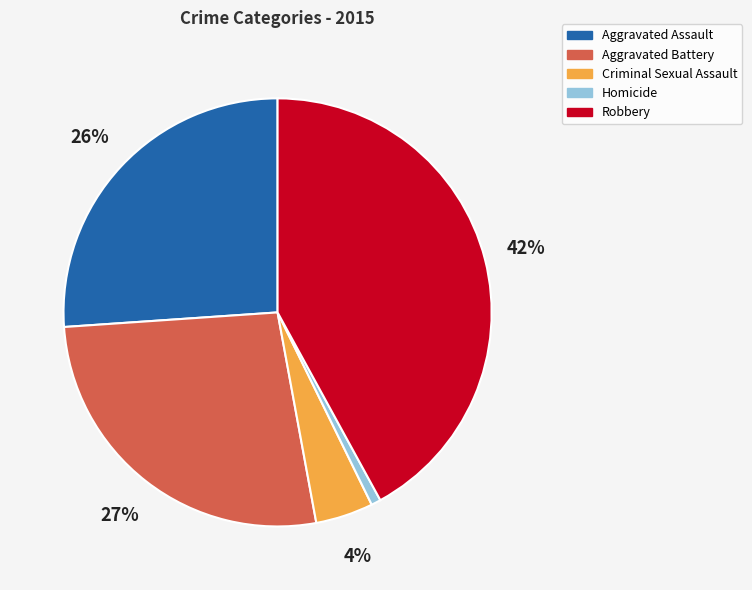

Count the number of slices in the pie.

5